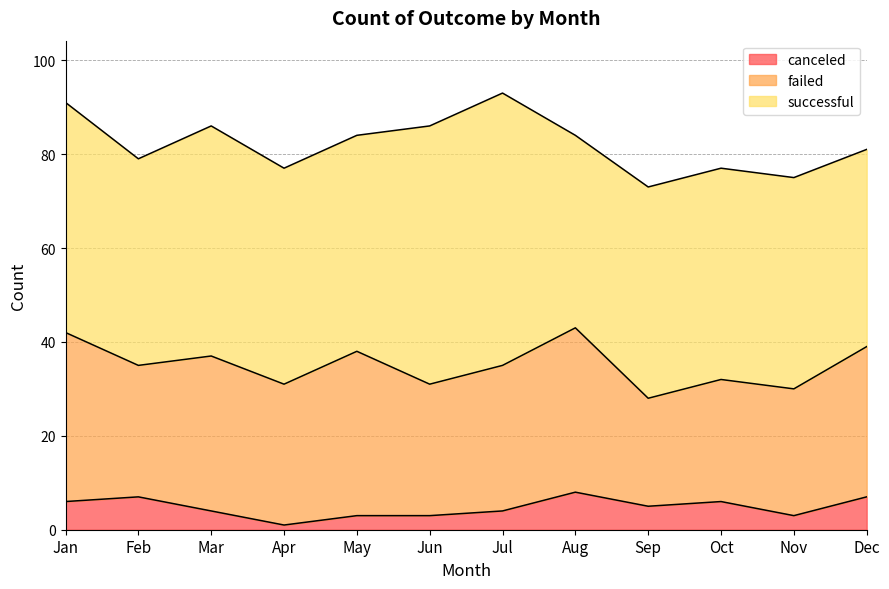

Which series has the largest total across all categories?

successful